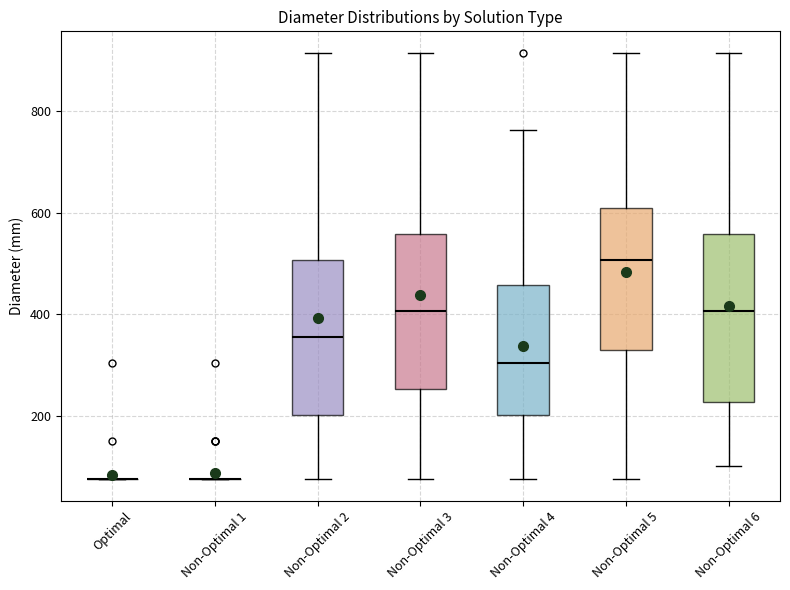

Where does the lower whisker of the box for Non-Optimal 6 end on the y-axis? The values are not printed on the chart, so give them approximately, as read against the axis.

100